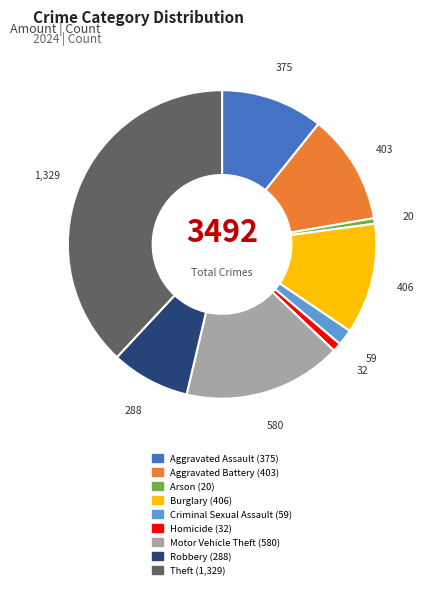

Which slice is the largest?

Theft